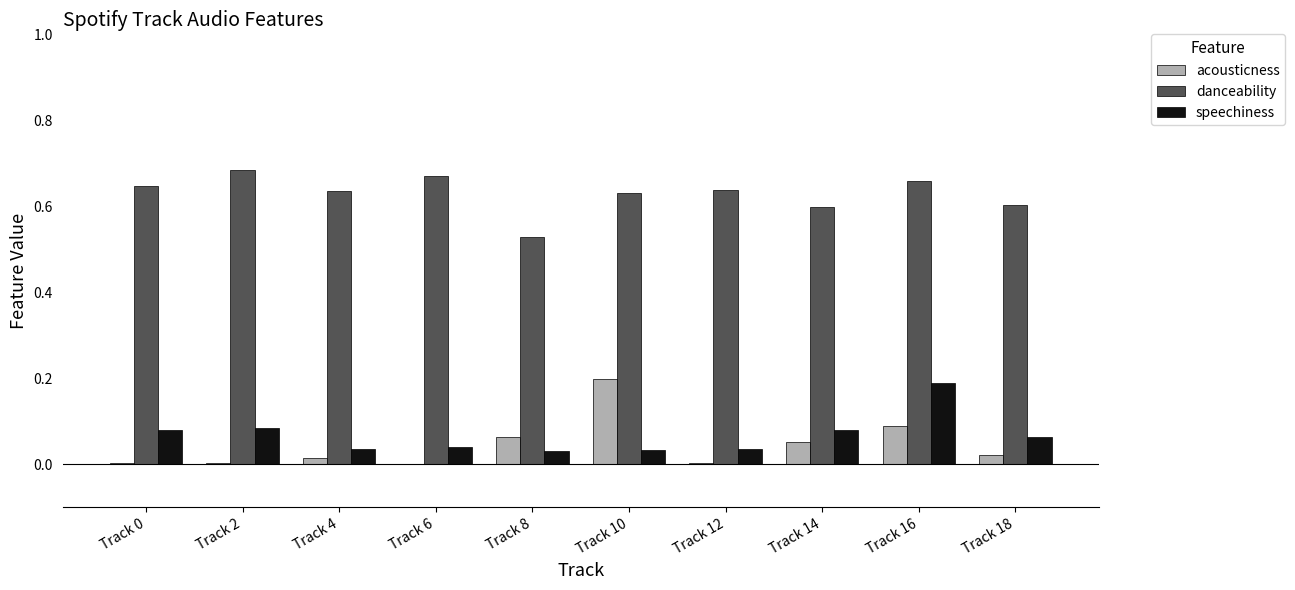

Which series has the largest total across all categories?

danceability